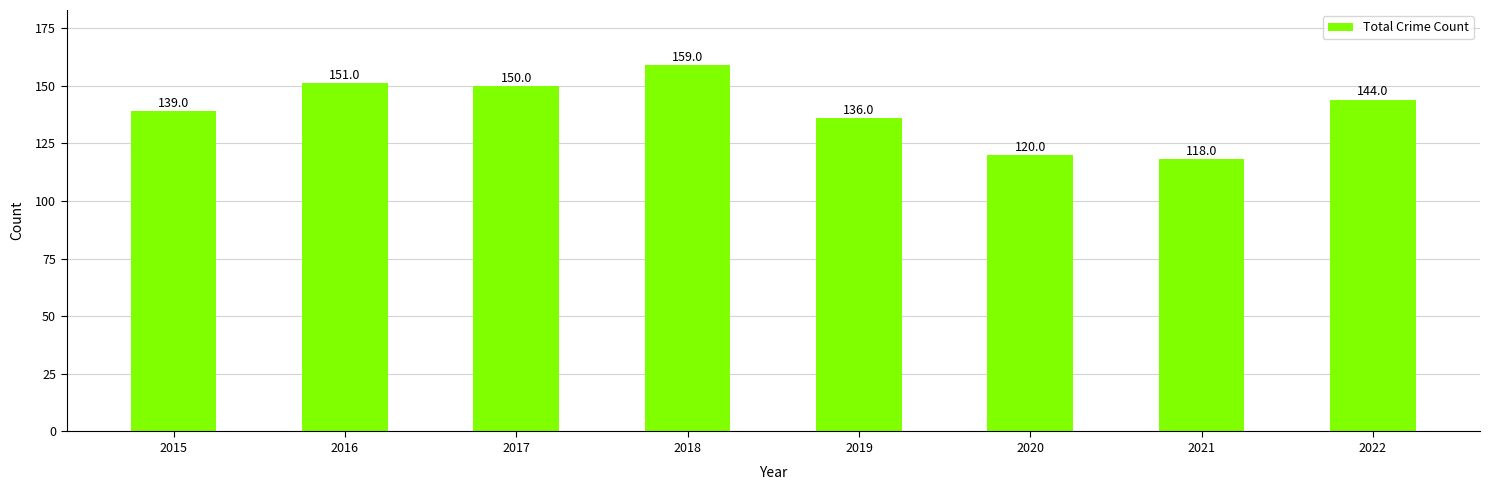

At which label is the value closest to 138?

2015